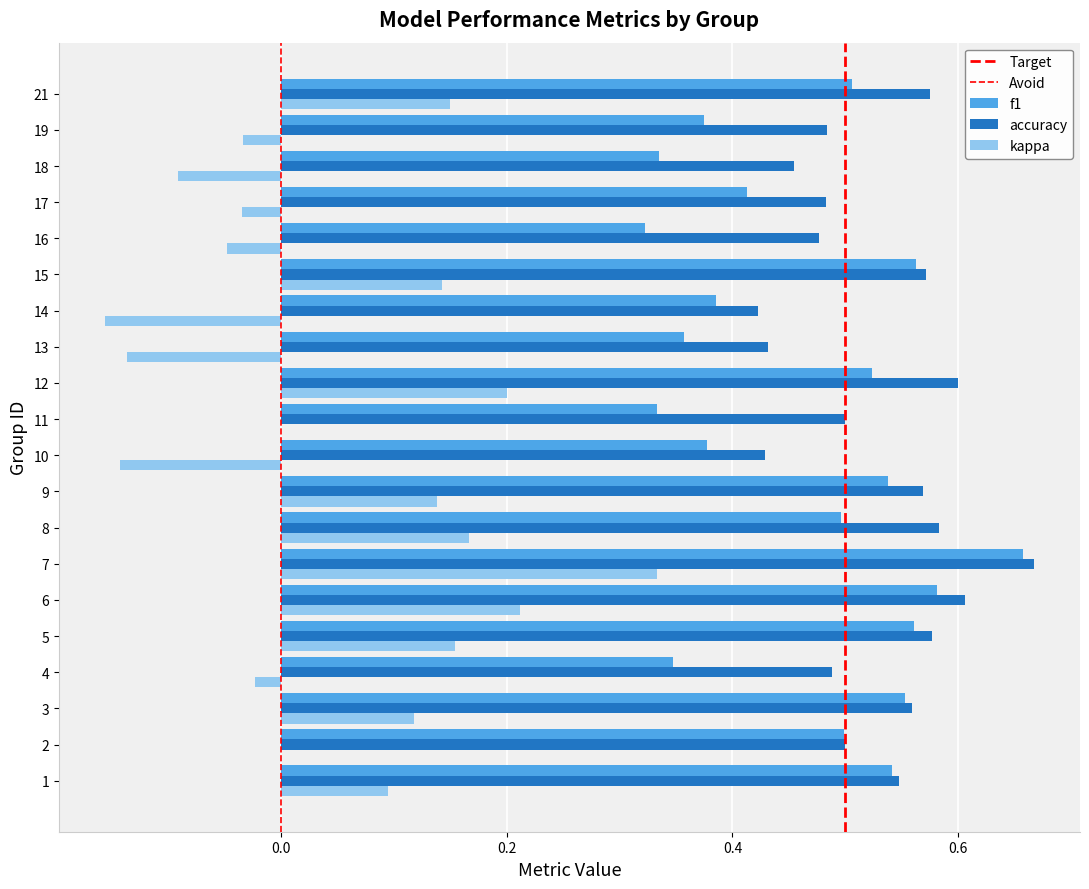

What is the value of the kappa bar at the 15th from the left?

0.6